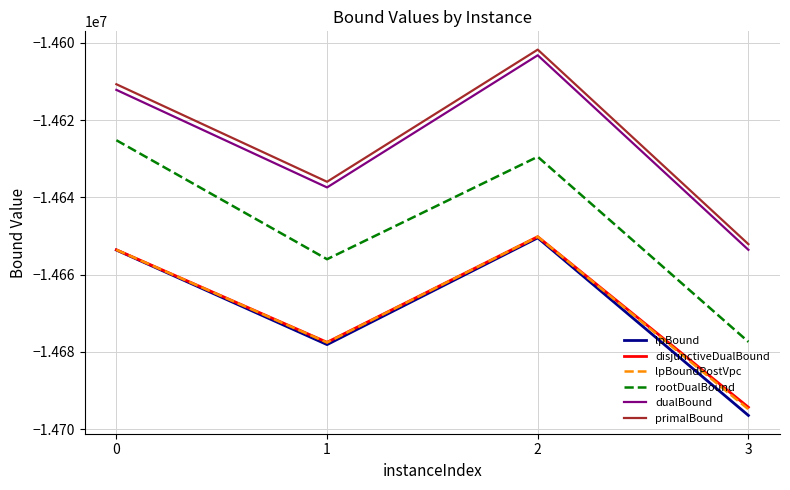

Reading right to left, transcribe all the data shown in this chart.

lpBound: -14696472.6	-14650501.5	-14678136.4	-14653654.8
disjunctiveDualBound: -14694357.8	-14650198.4	-14677536.0	-14653590.4
lpBoundPostVpc: -14694868.4	-14650198.4	-14677599.7	-14653590.4
rootDualBound: -14677418.2	-14629505.7	-14656032.5	-14625225.5
dualBound: -14653596.8	-14603230.3	-14637443.8	-14612192.0
primalBound: -14652131.6	-14601770.2	-14635980.2	-14610731.0